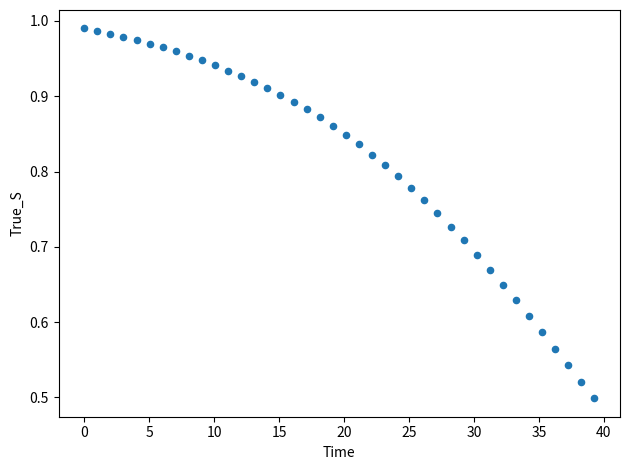

What is the range of X values (max minus min)?

39.3